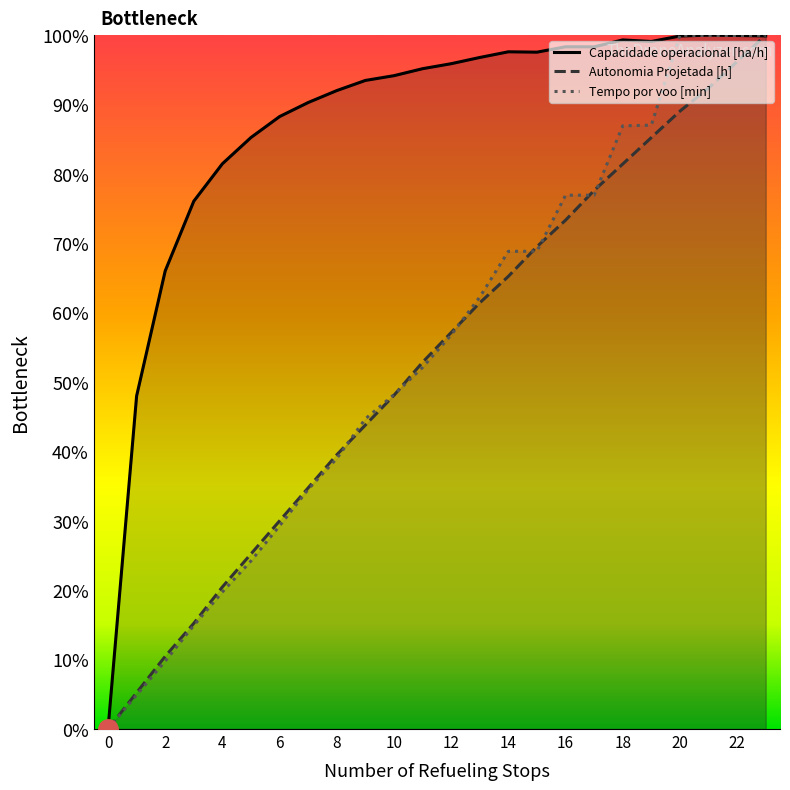

Between which two adjacent categories do Capacidade operacional [ha/h] and Autonomia Projetada [h] first intersect?

22 and 23